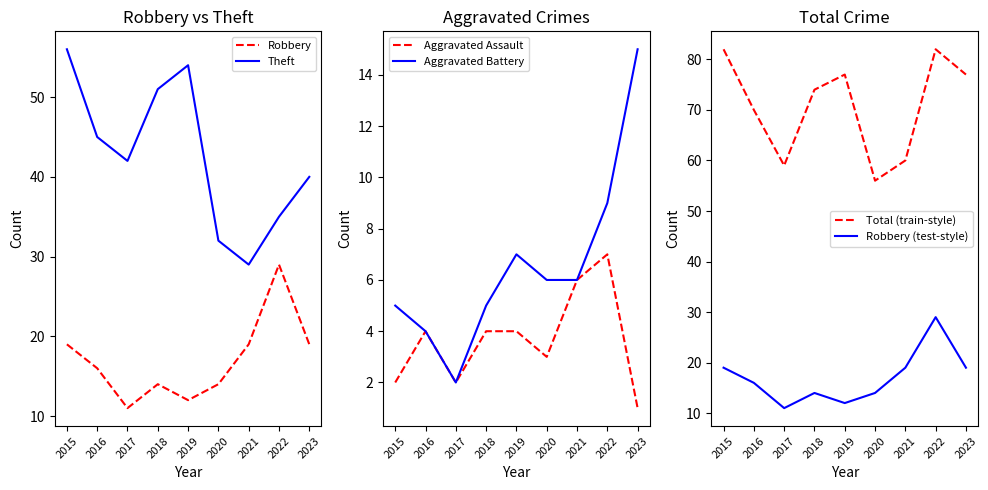

What is the spread (max minus min) of values at 2019?

73